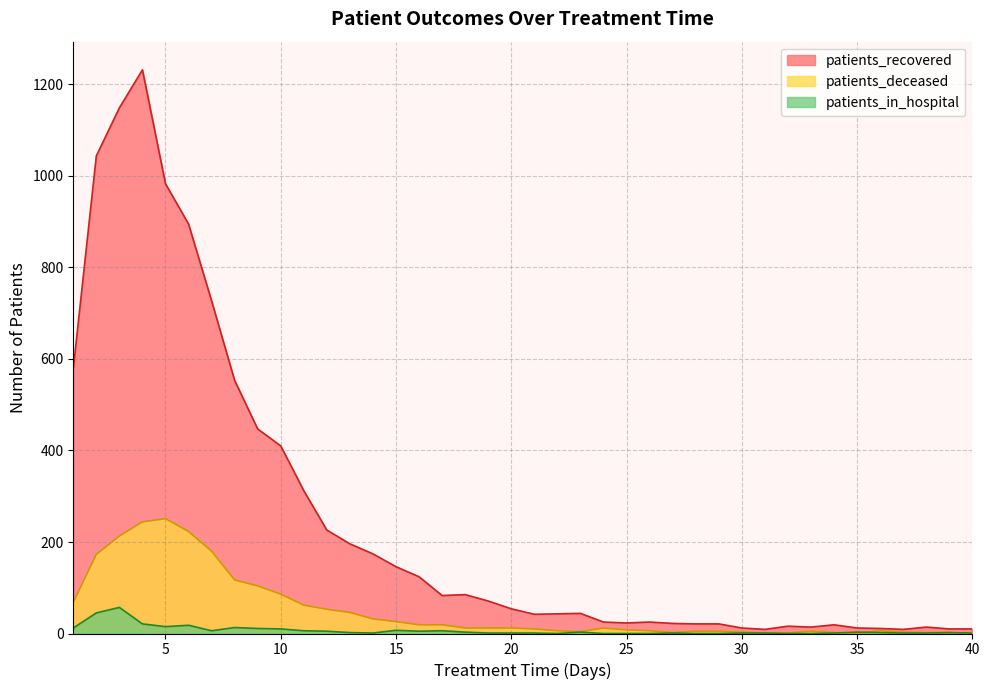

At which category is the sum across all series the highest?

4